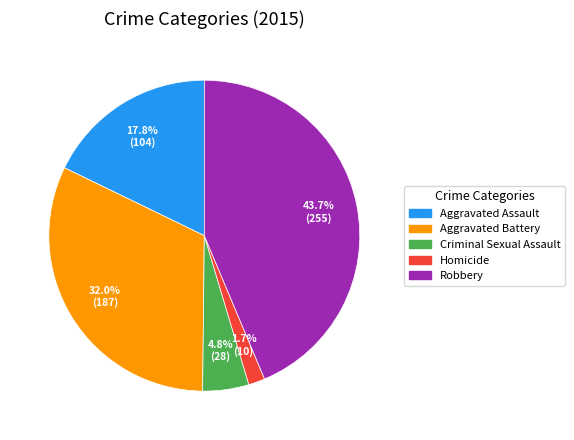

Is it true that Robbery is 51% of the pie?

False